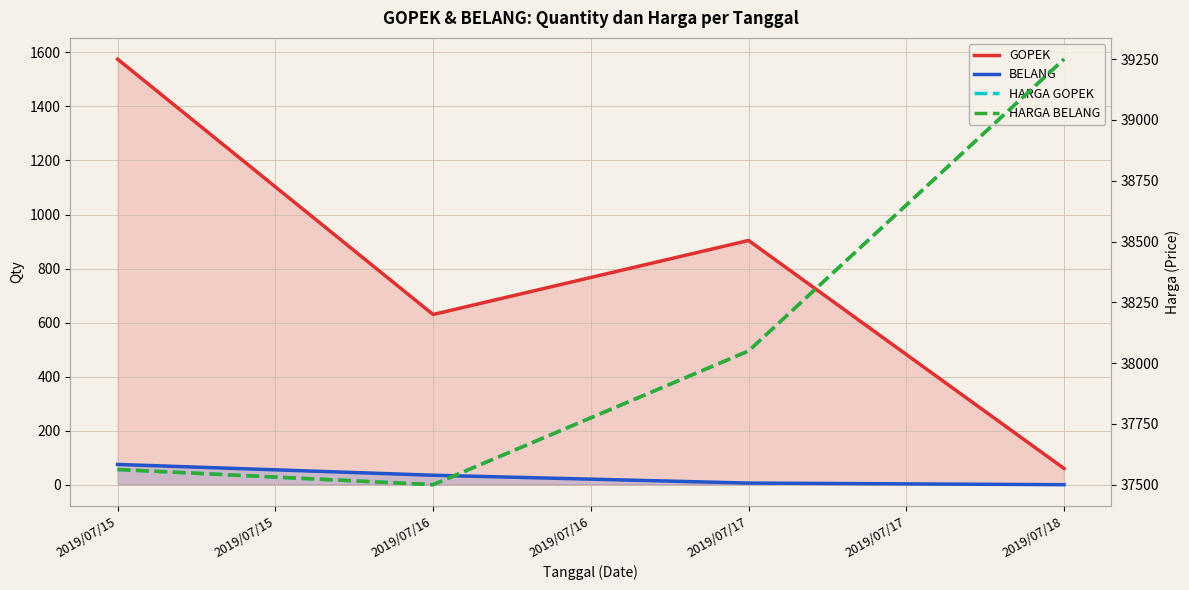

Rank the series at 2019/07/15 from highest to lowest value.

HARGA GOPEK, HARGA BELANG, GOPEK, BELANG